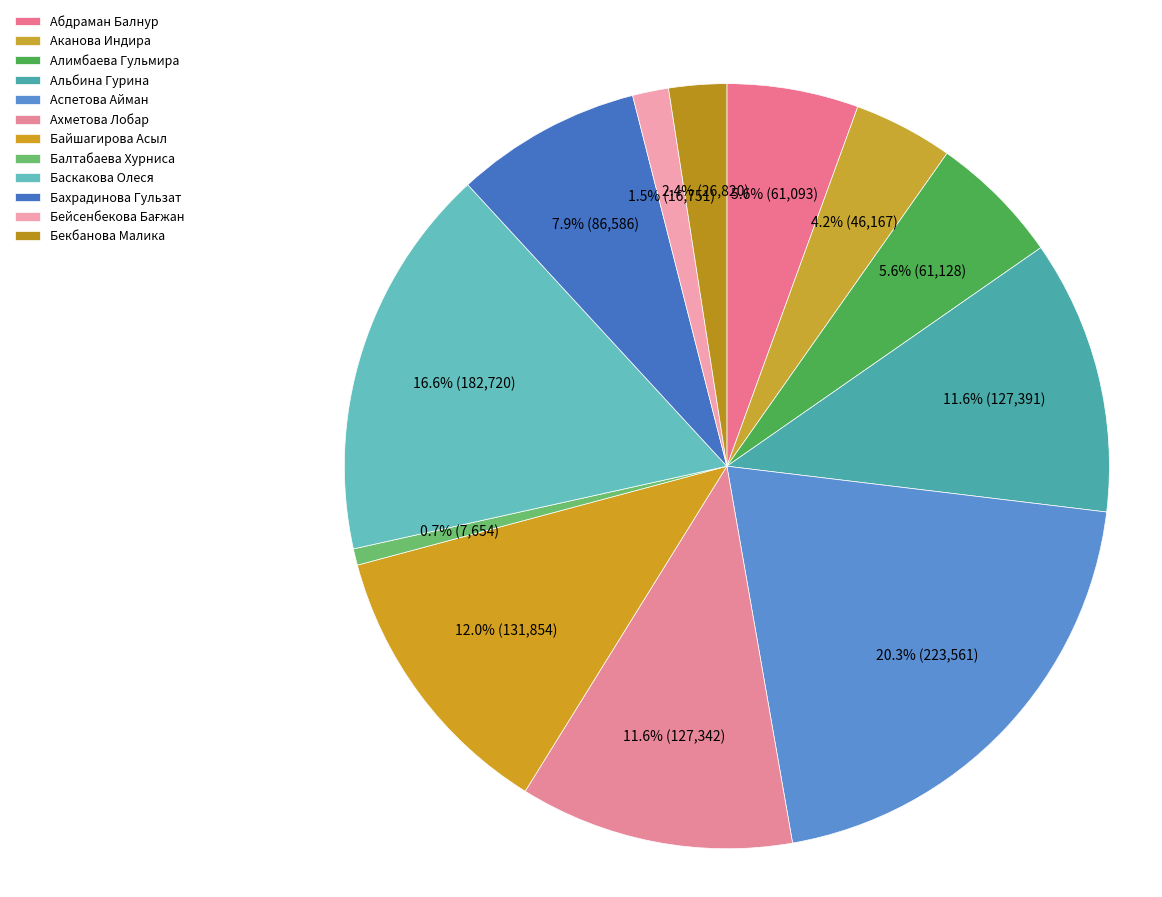

Does Баскакова Олеся account for over 50% of the chart?

No